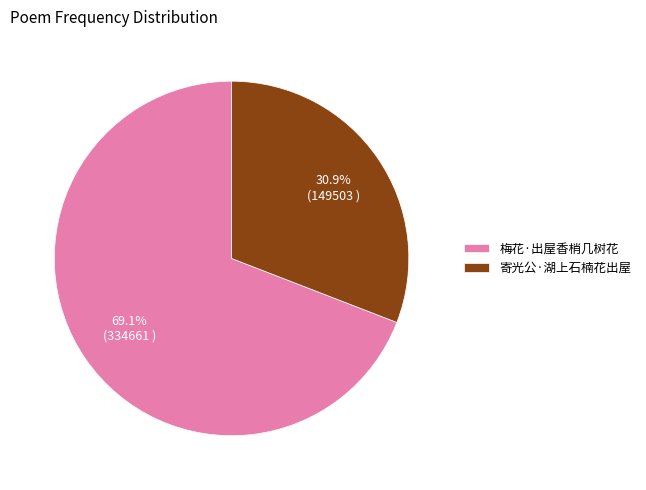

Do 寄光公·湖上石楠花出屋 and 梅花·出屋香梢几树花 together represent more than half of the pie?

Yes